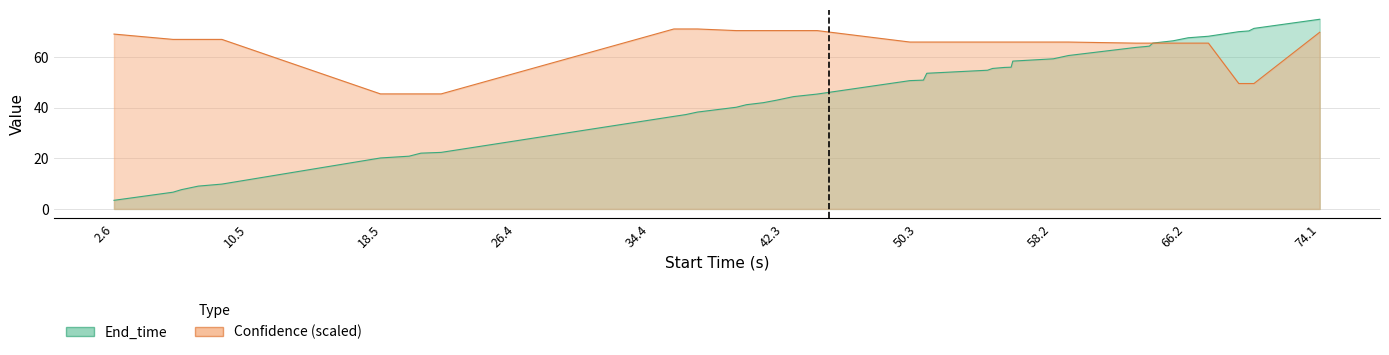

How many lines are shown in the chart?

2